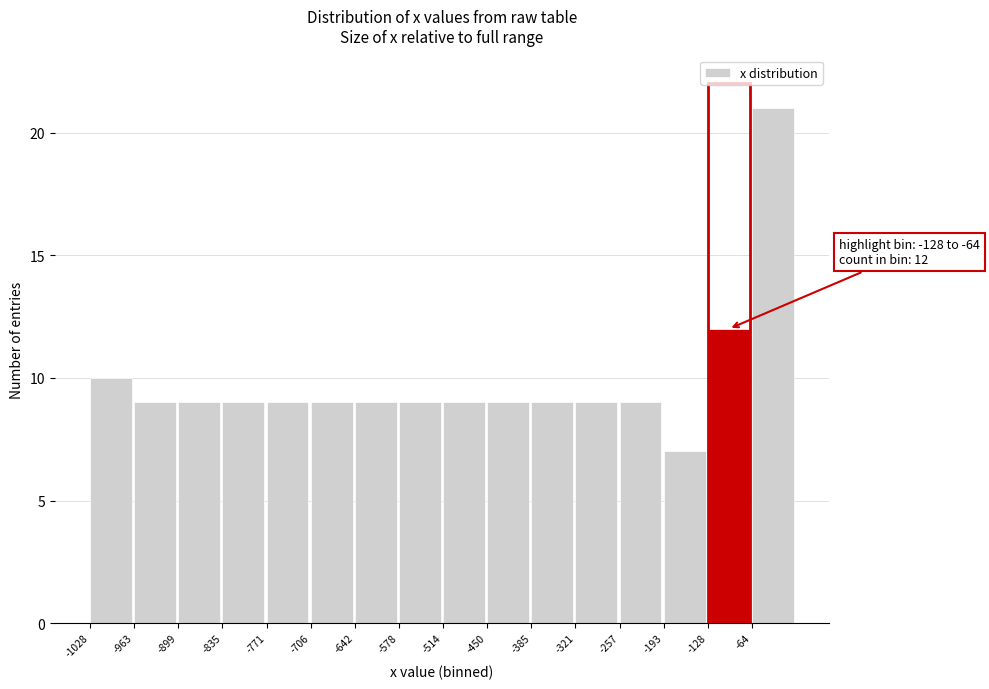

Over which range of the x-axis is the bar tallest?

-60 to 0